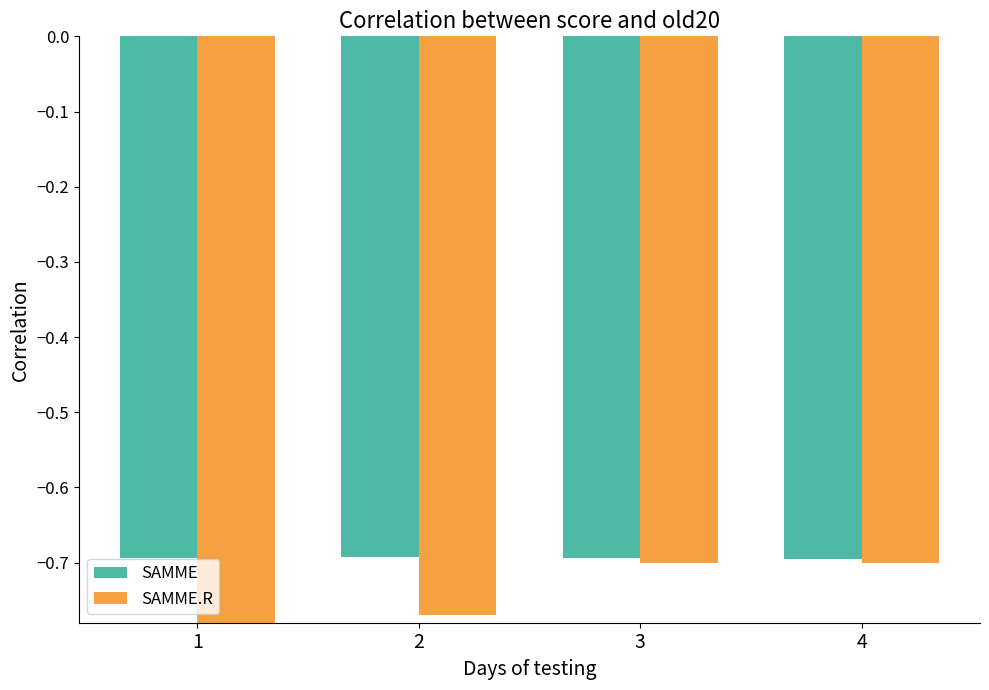

Which category has the highest value in the SAMME.R series?

3